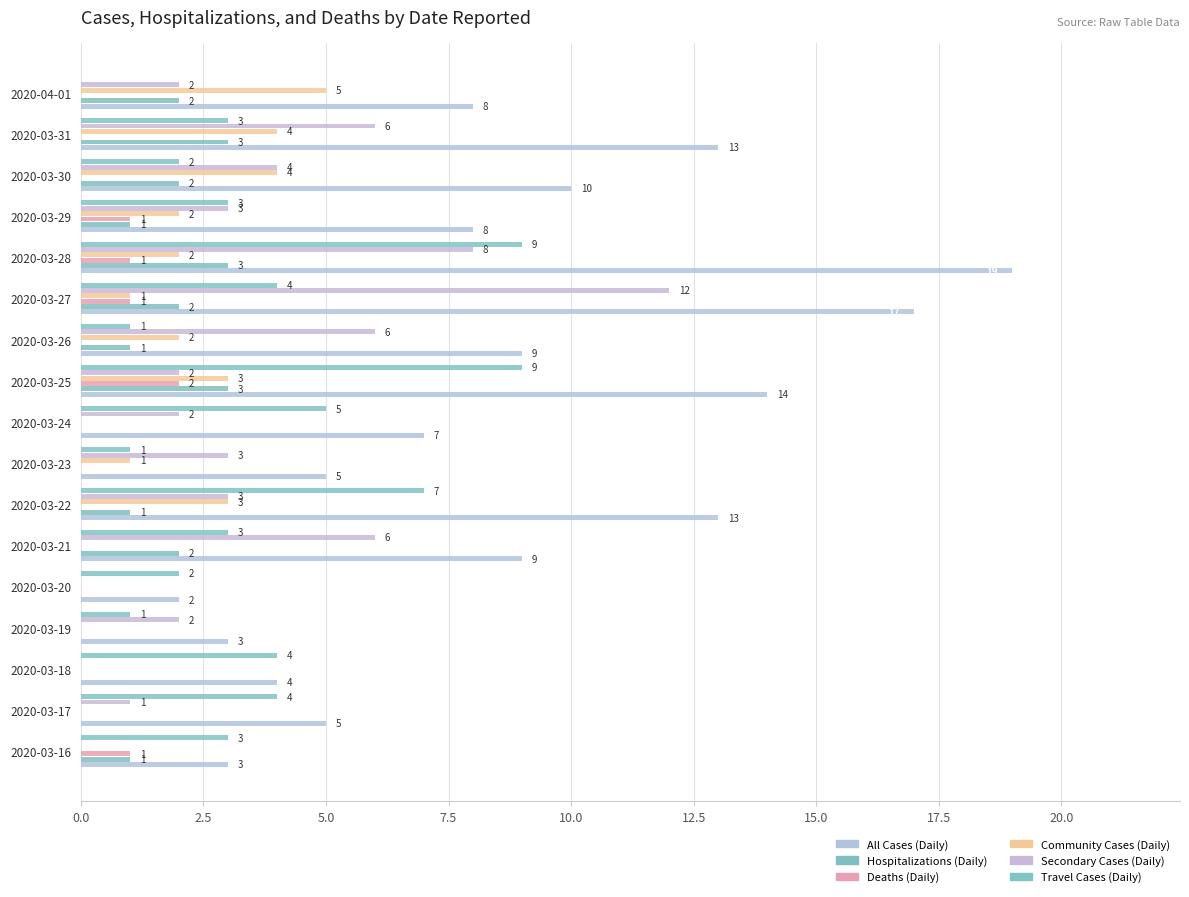

Count the Travel Cases (Daily) values in the range 2 to 4.

9